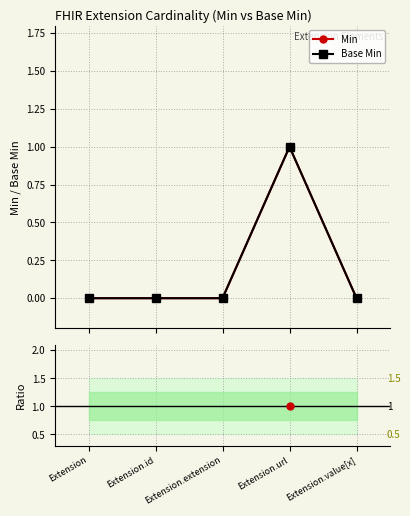

True or false: Min has a value of 0.0 at Extension.

True